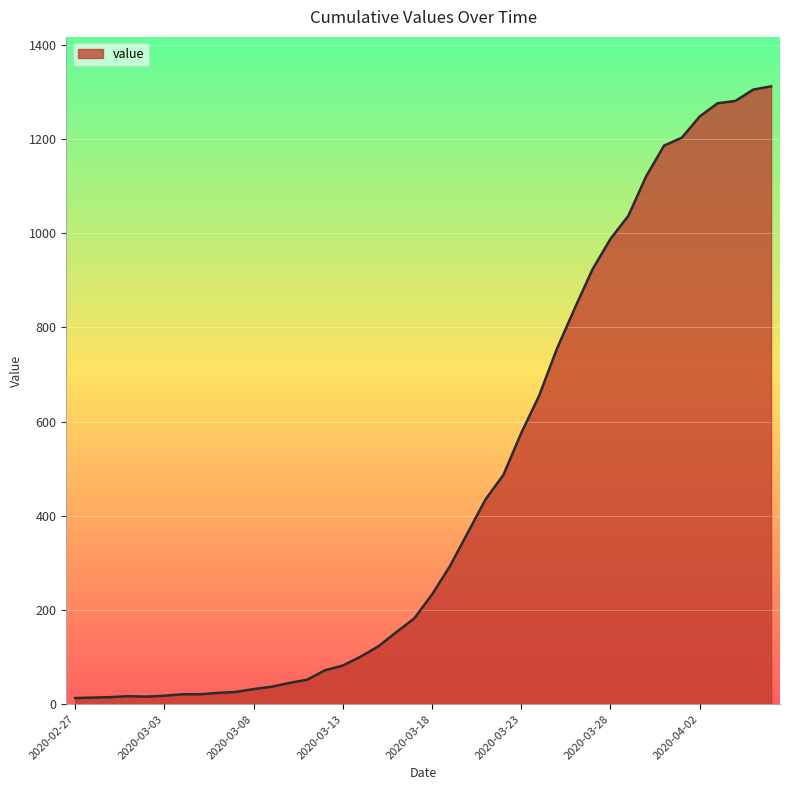

What is the maximum value shown in the chart?

1312